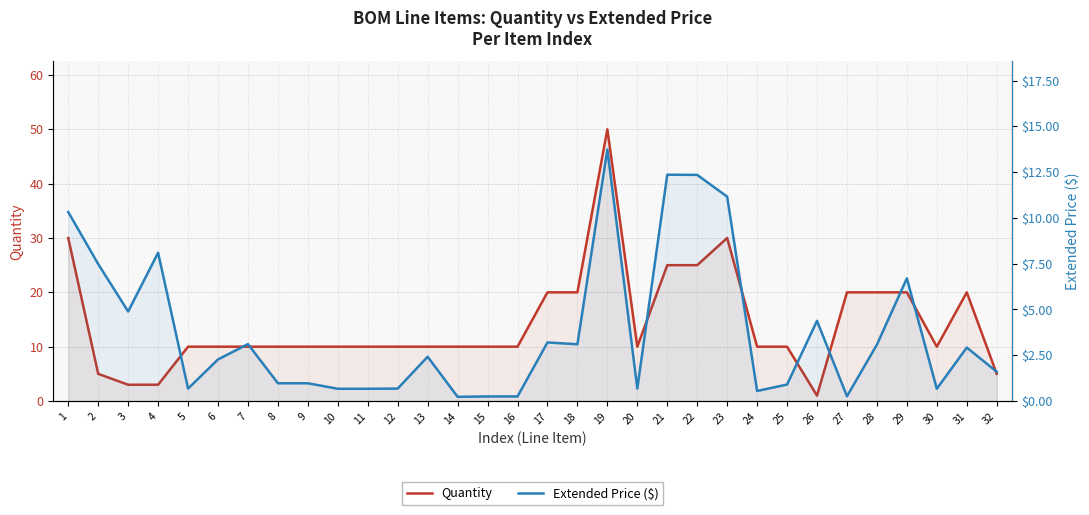

What is the spread (max minus min) of values at 29?

13.3